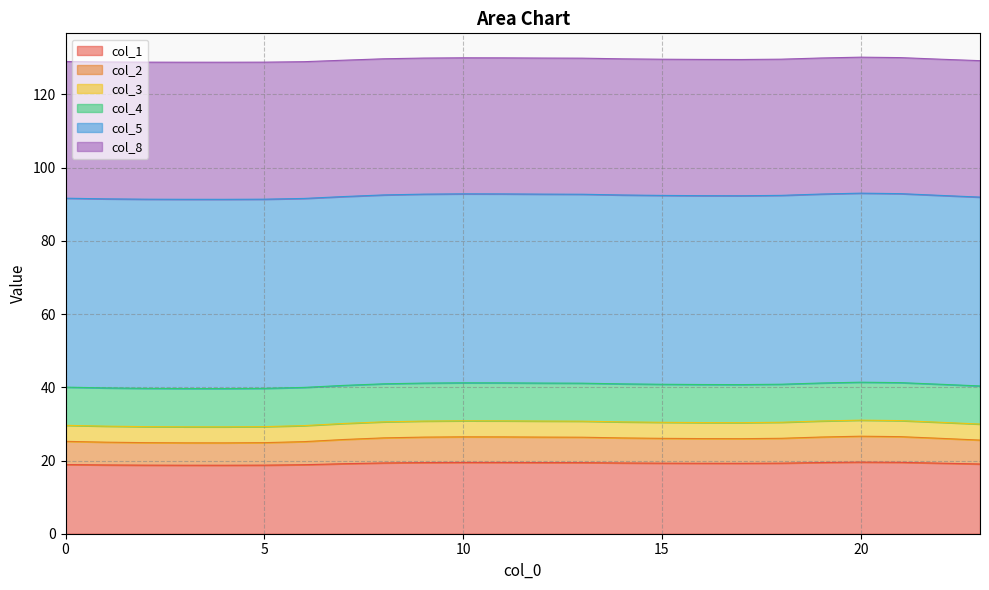

What is the minimum value for col_1?

18.7